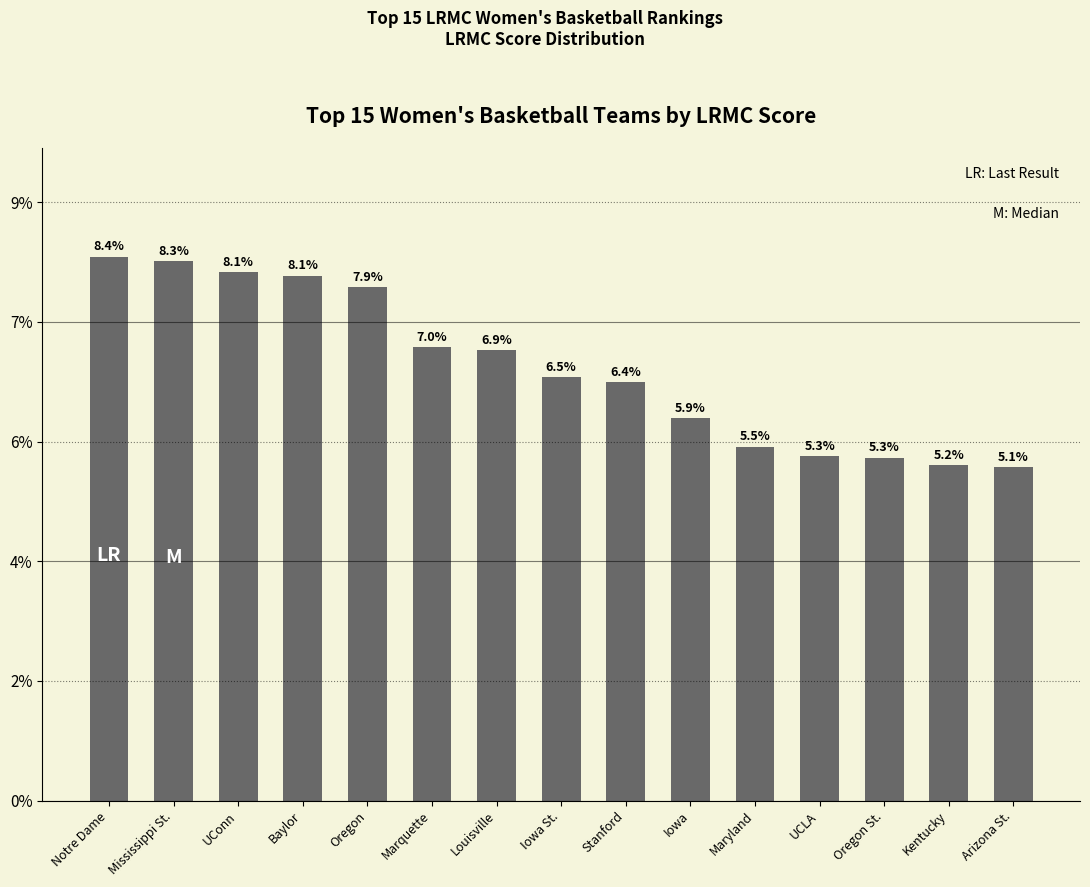

What is the label of the 6th bar from the right?

Iowa